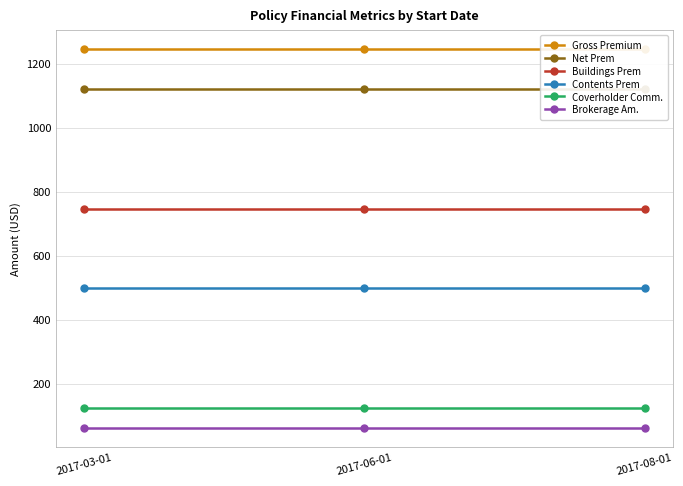

Between 2017-03-01 and 2017-08-01, which series saw the biggest shift?

Gross Premium